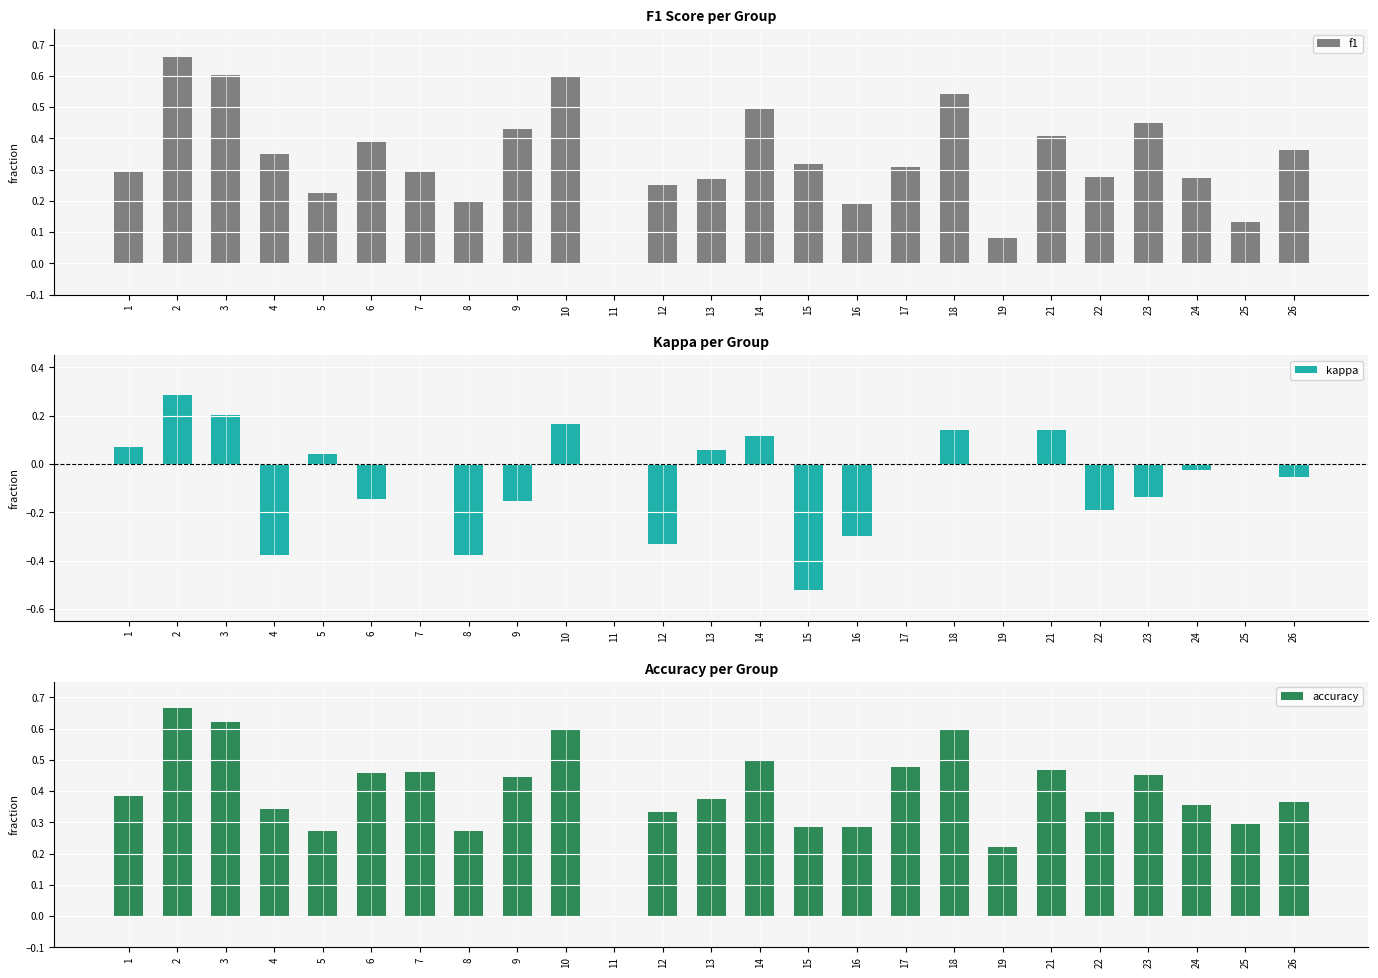

What is the value of the kappa bar at the 20th from the left?

0.1